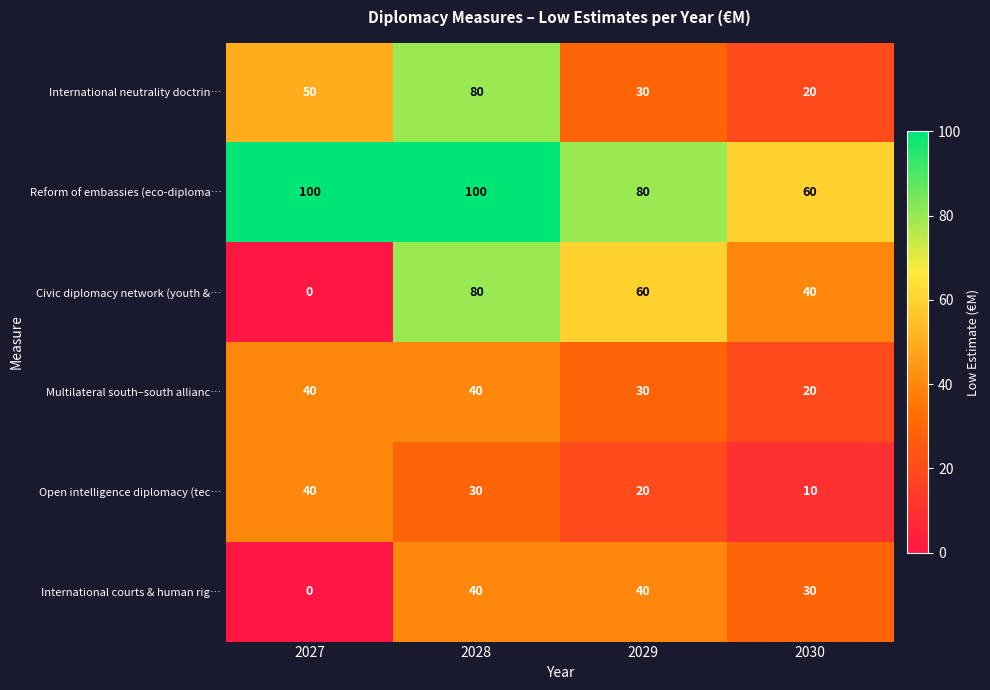

Which series has the largest total across all categories?

Reform of embassies (eco-diploma…